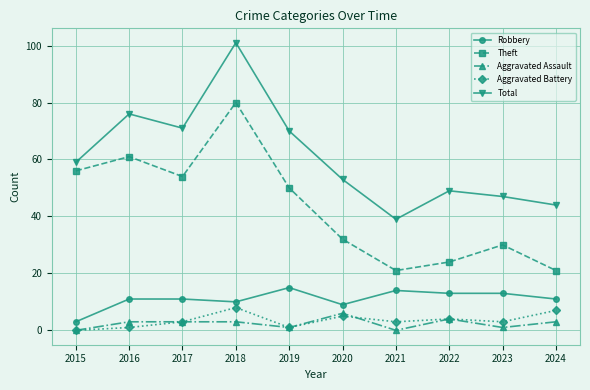

What is the value of the Aggravated Battery point at the 5th from the left?

1